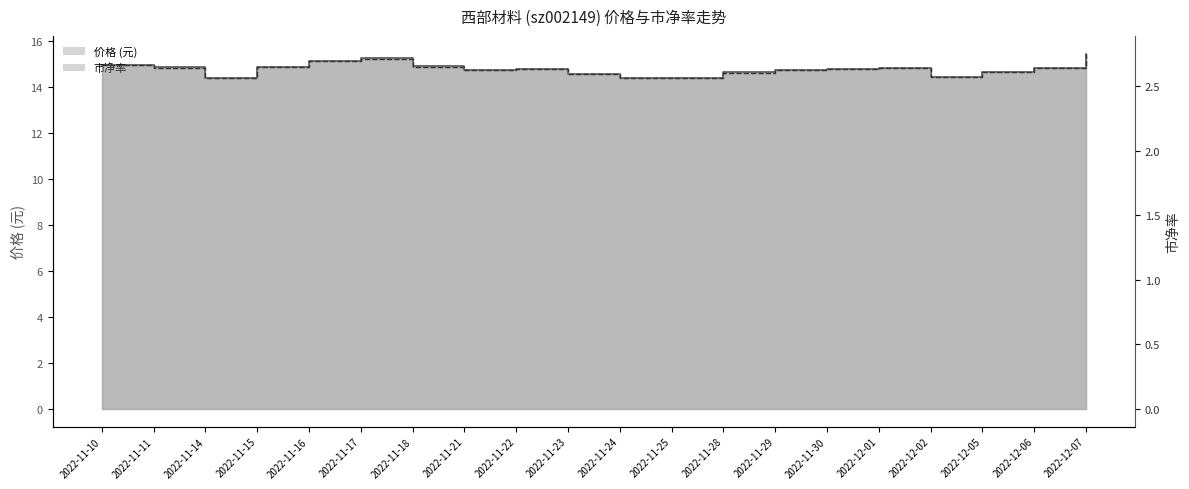

How many series are shown in this chart?

2